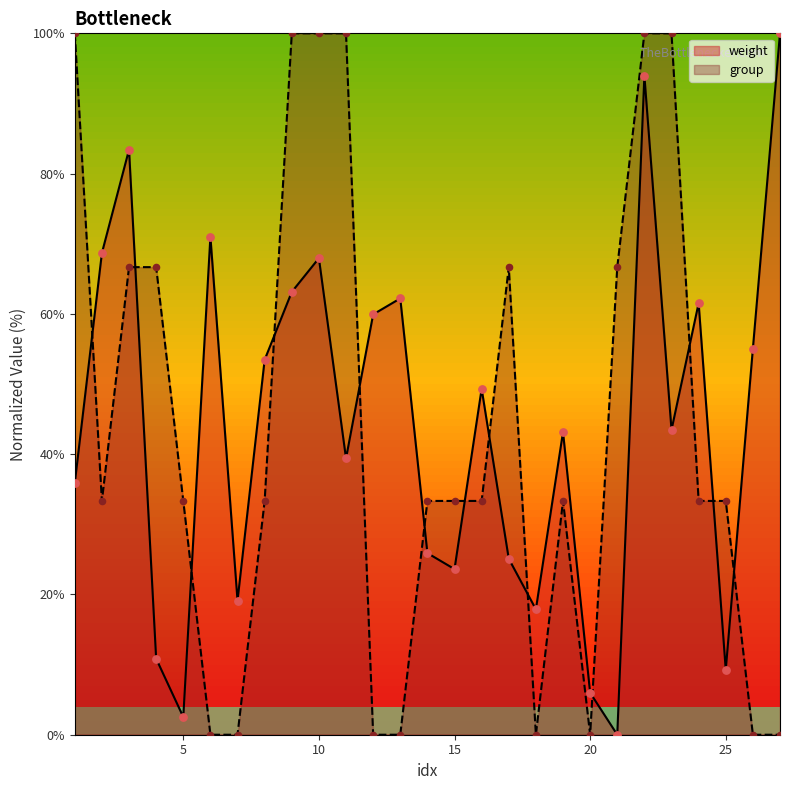

What are all the series names shown in the legend?

weight, group